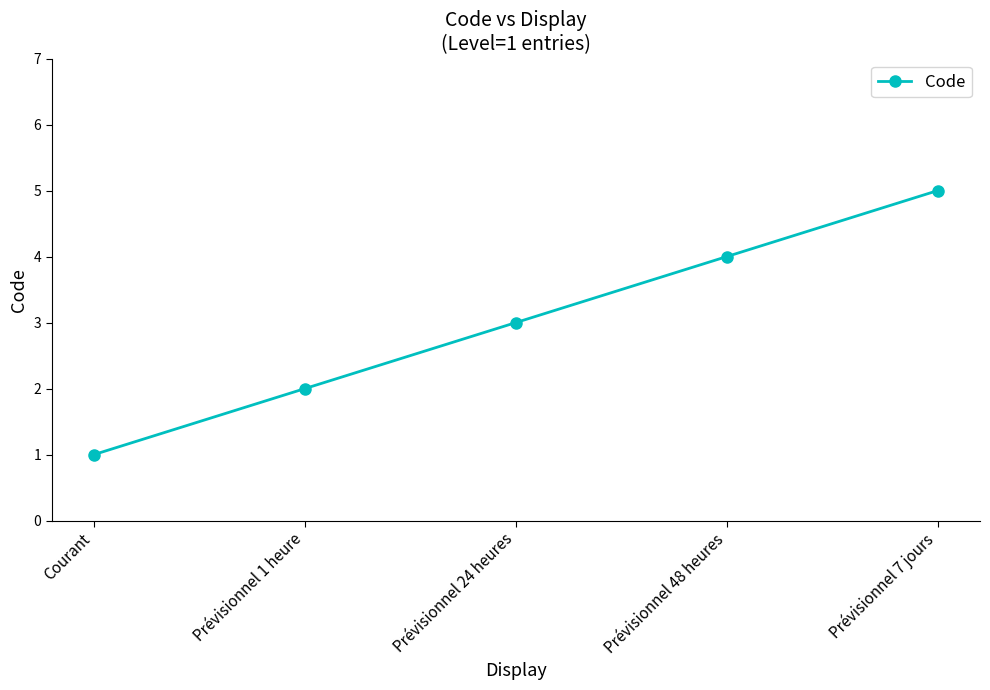

At which label is the value closest to 3?

Prévisionnel 24 heures